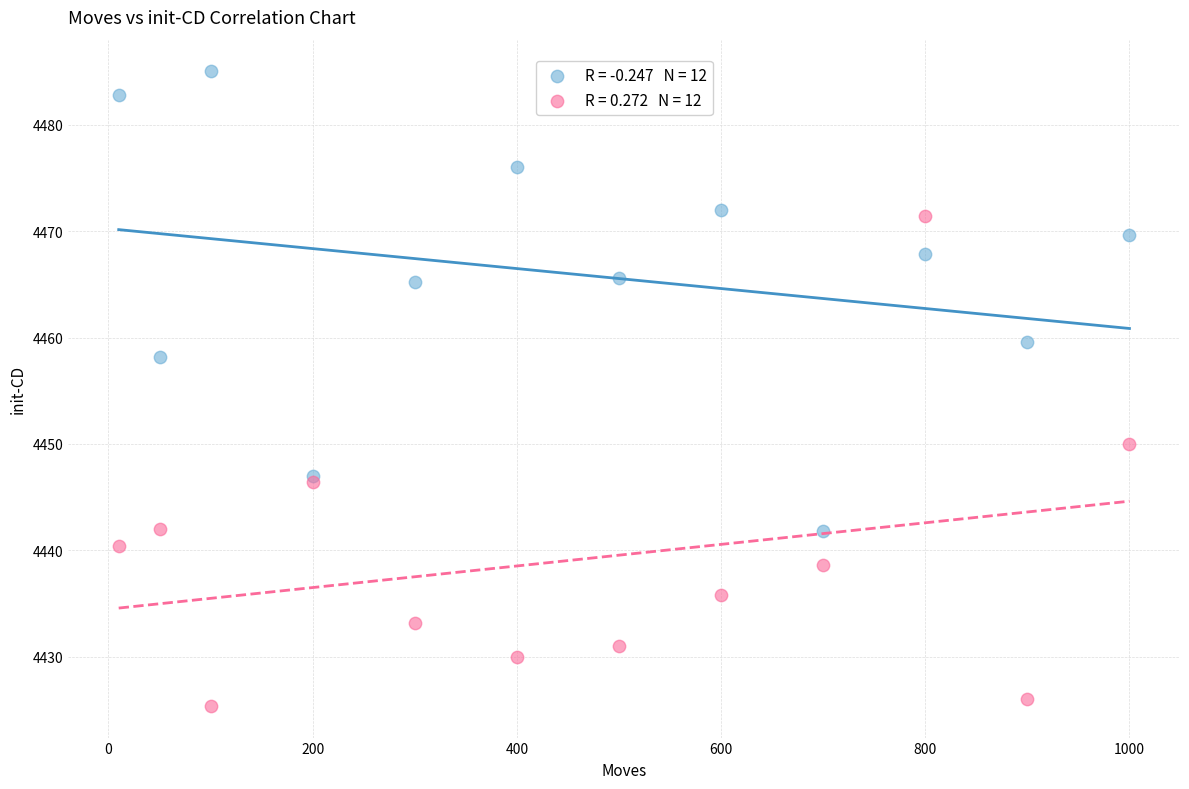

Across all series, what Y value is closest to 4455?

4458.2